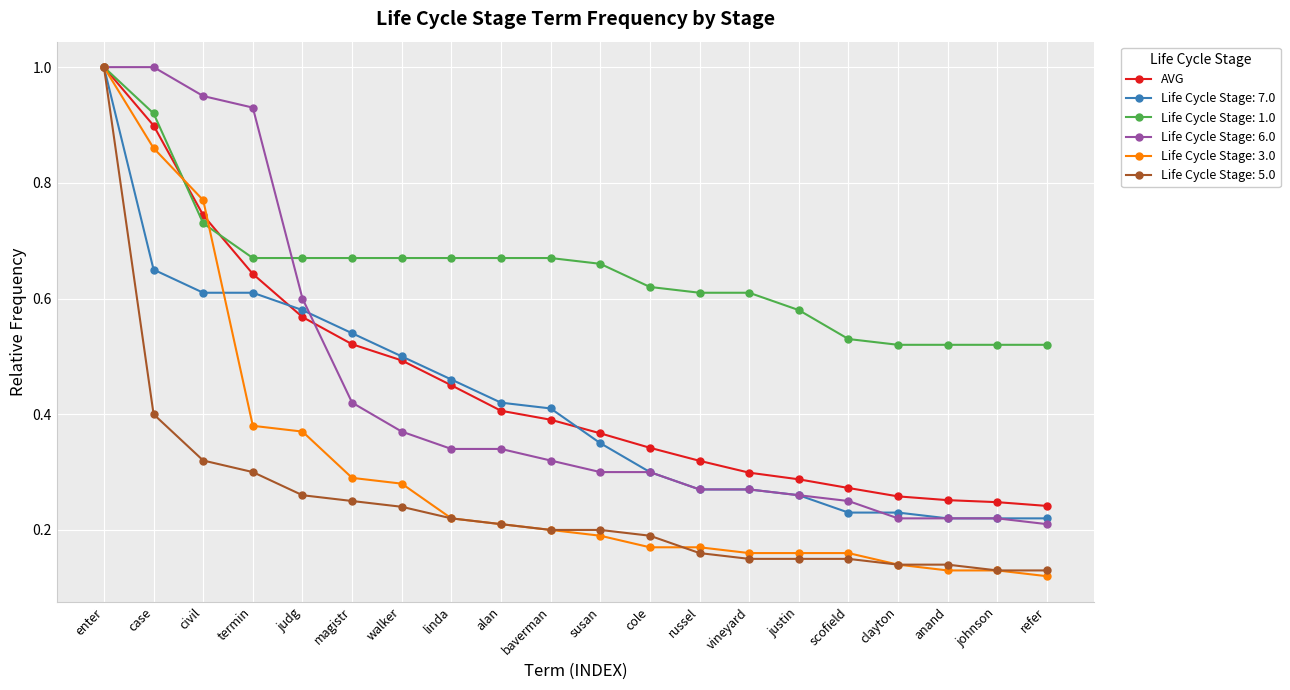

Between magistr and alan, which series saw the biggest shift?

Life Cycle Stage: 7.0